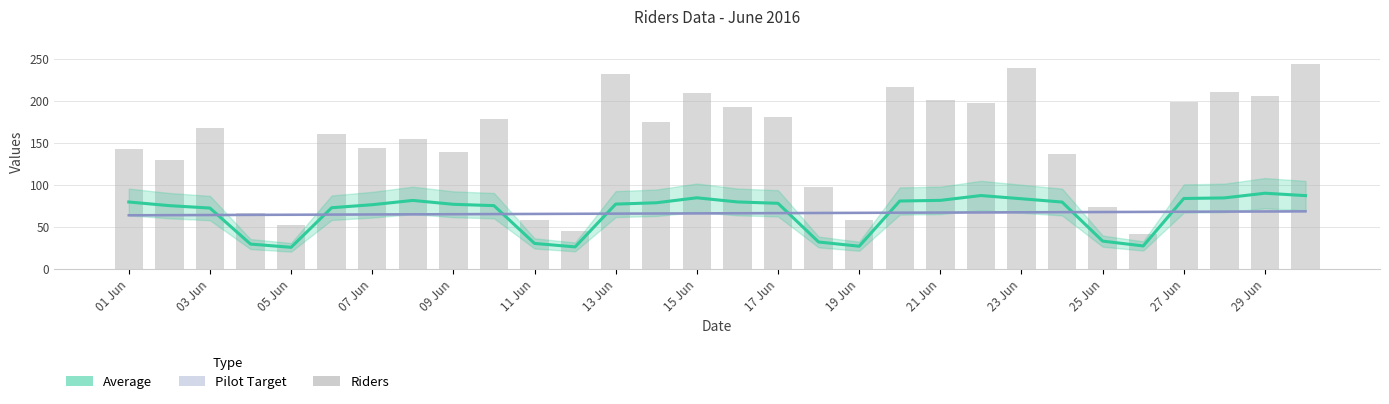

What are all the series names shown in the legend?

Average, Pilot Target, Riders